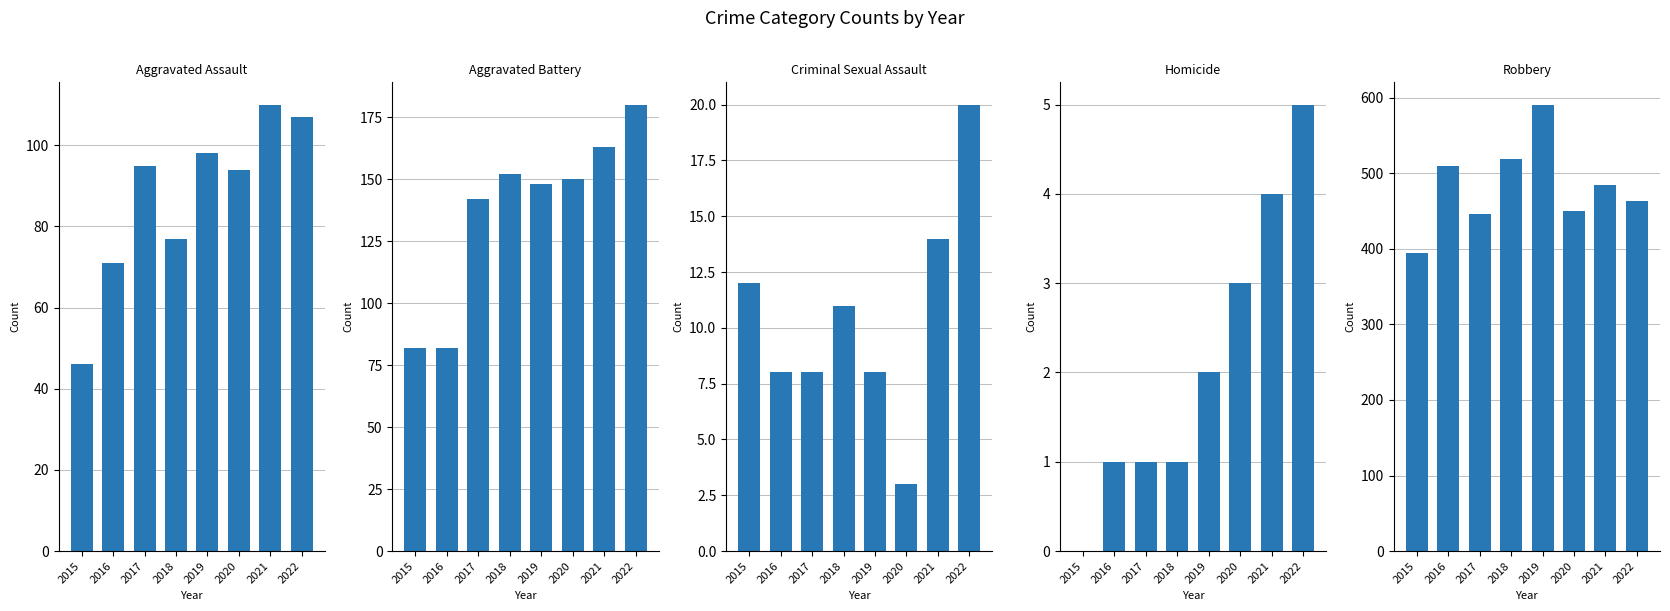

What is the approximate value of Homicide at 2016?

1